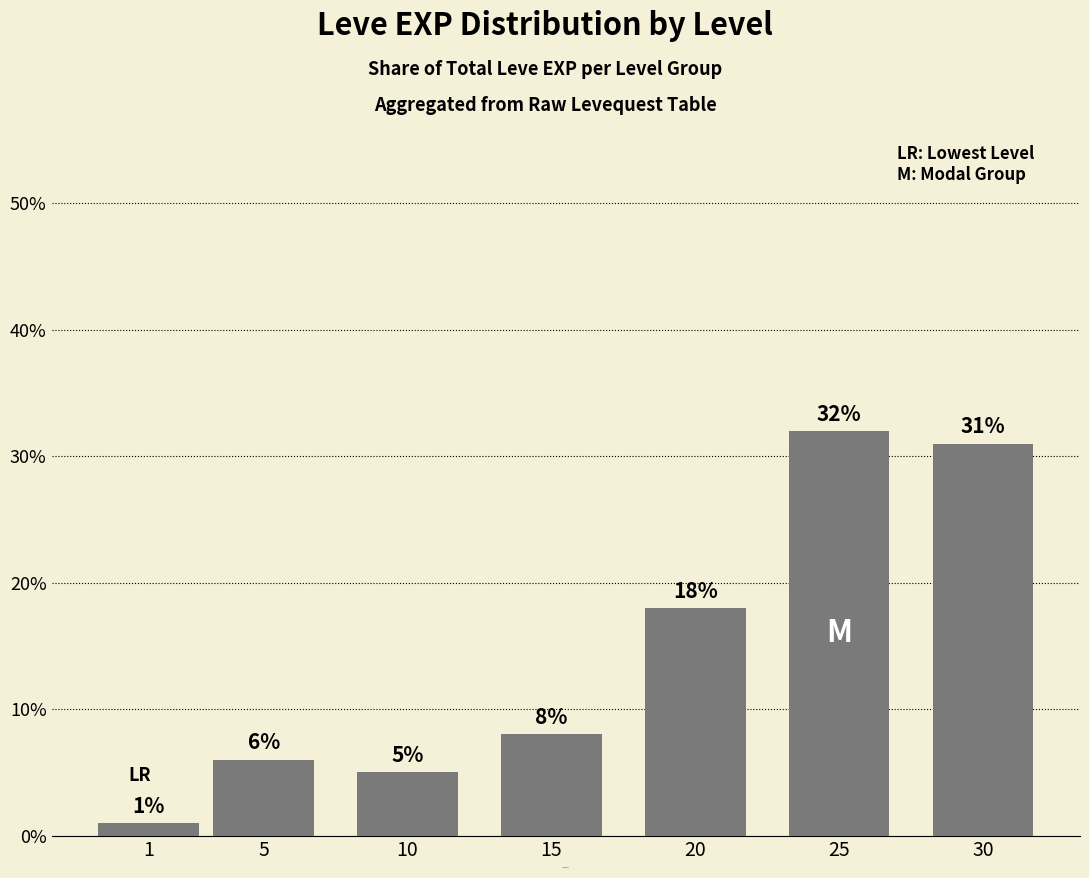

Which label corresponds to the largest value in the chart?

25